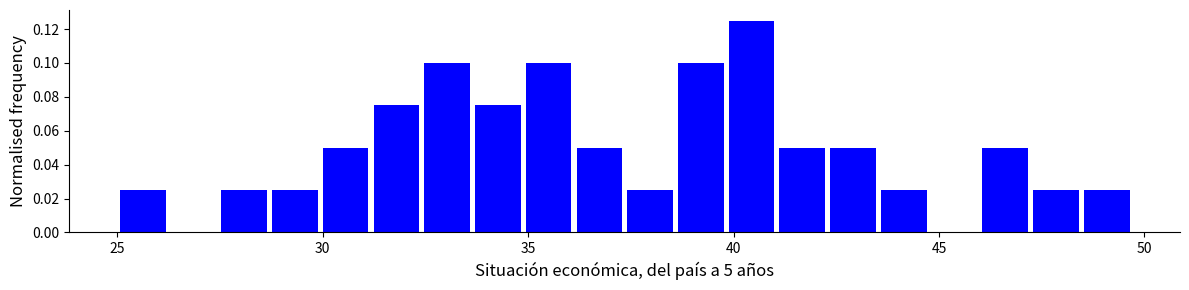

Around what value on the x-axis is the tallest bar? Give the approximate position of its centre, as read against the axis.

40.5